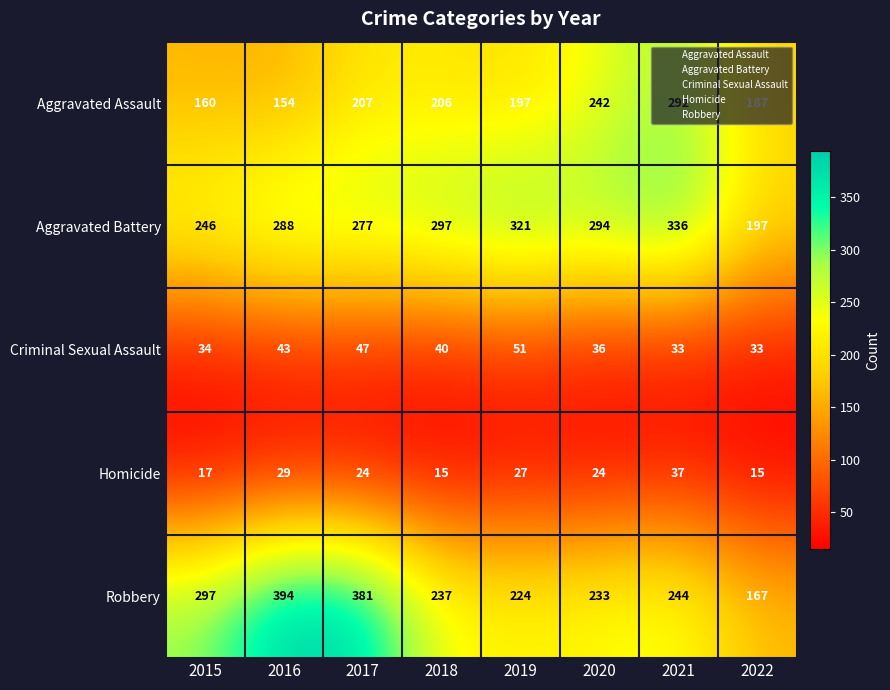

How many data points in Criminal Sexual Assault are less than 40?

4